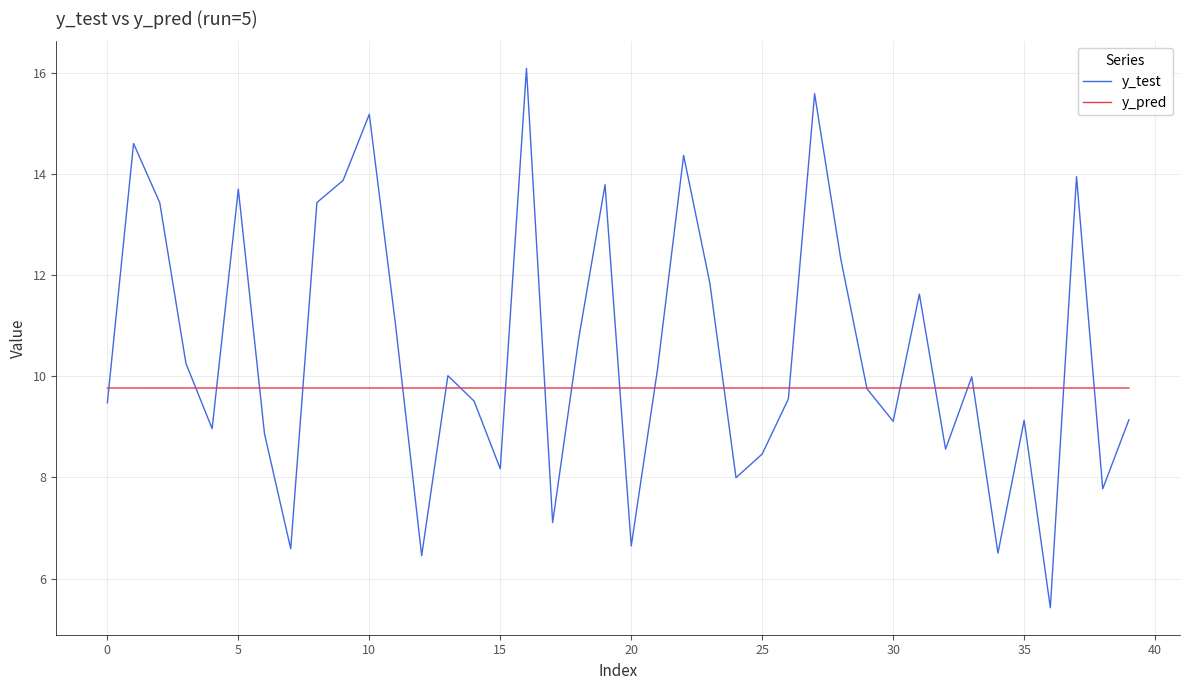

Which series has the widest spread of values?

y_test